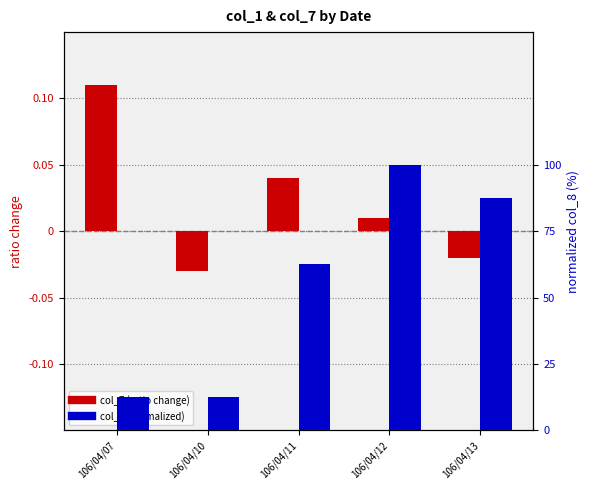

List the series in order of their overall mean, highest first.

col_8 (normalized), col_7 (ratio change)